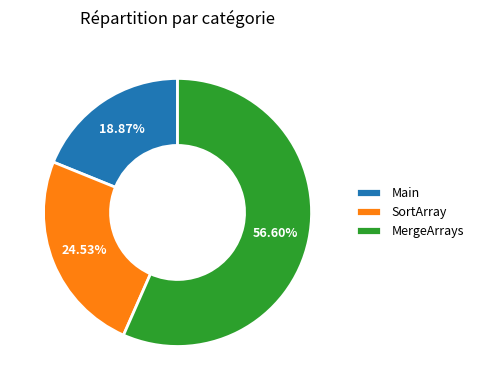

Between Main and SortArray, which is larger?

SortArray